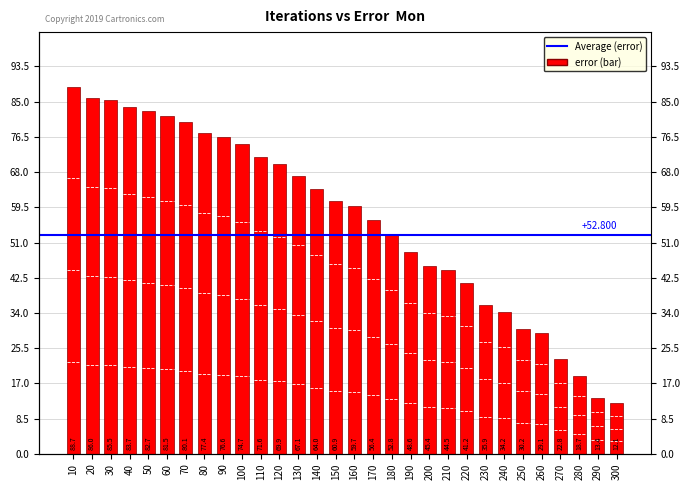

What is the approximate value at 260?

29.1